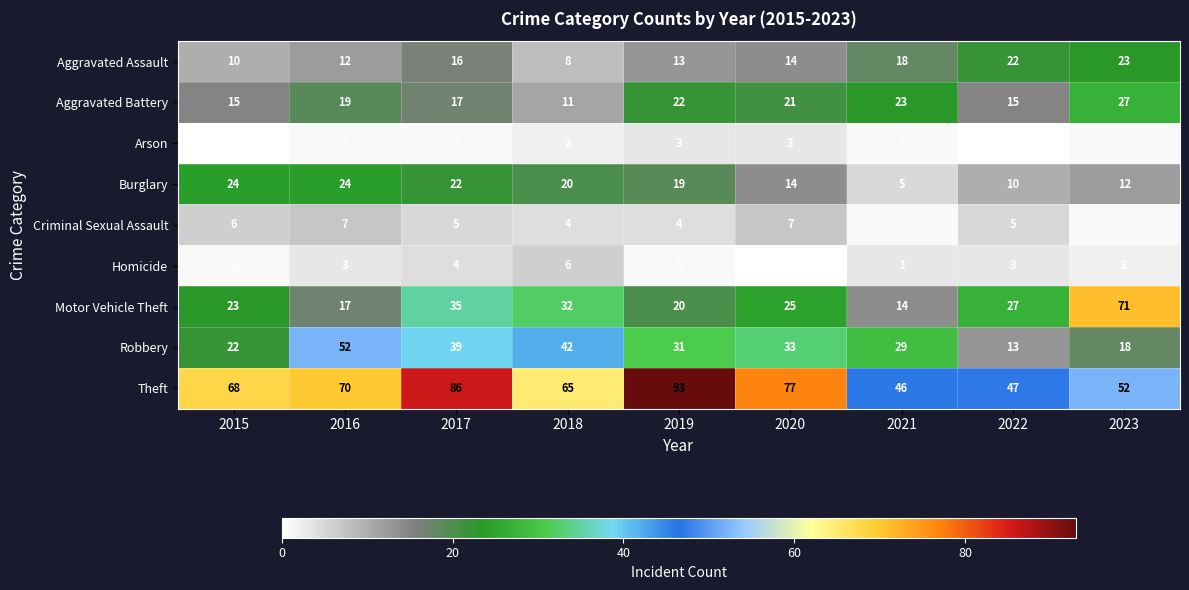

What is the minimum value for Burglary?

5